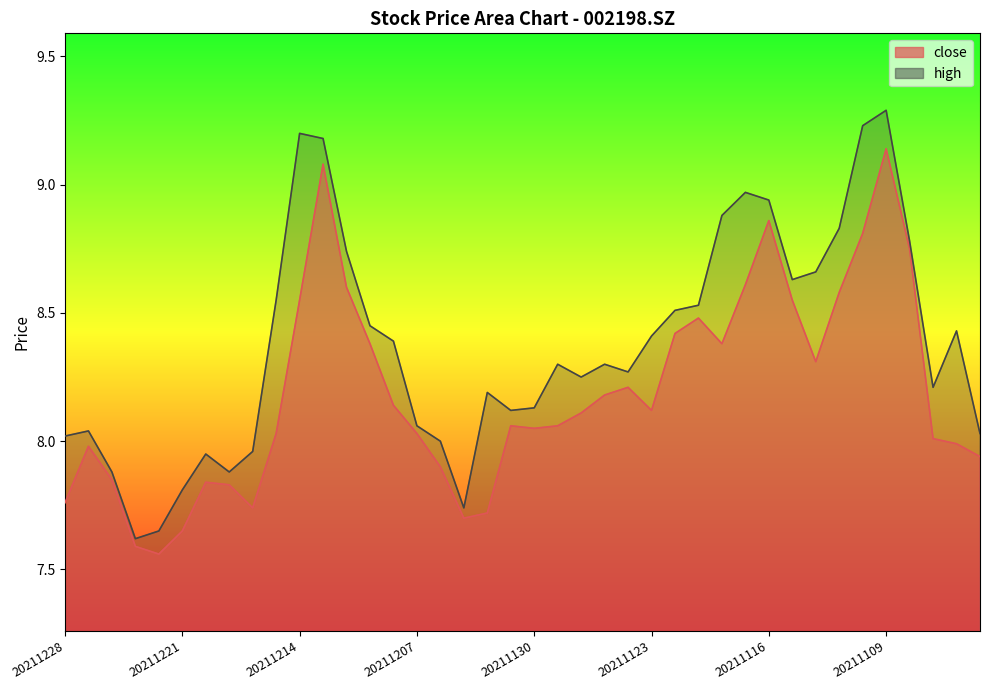

Which series has the largest total across all categories?

high